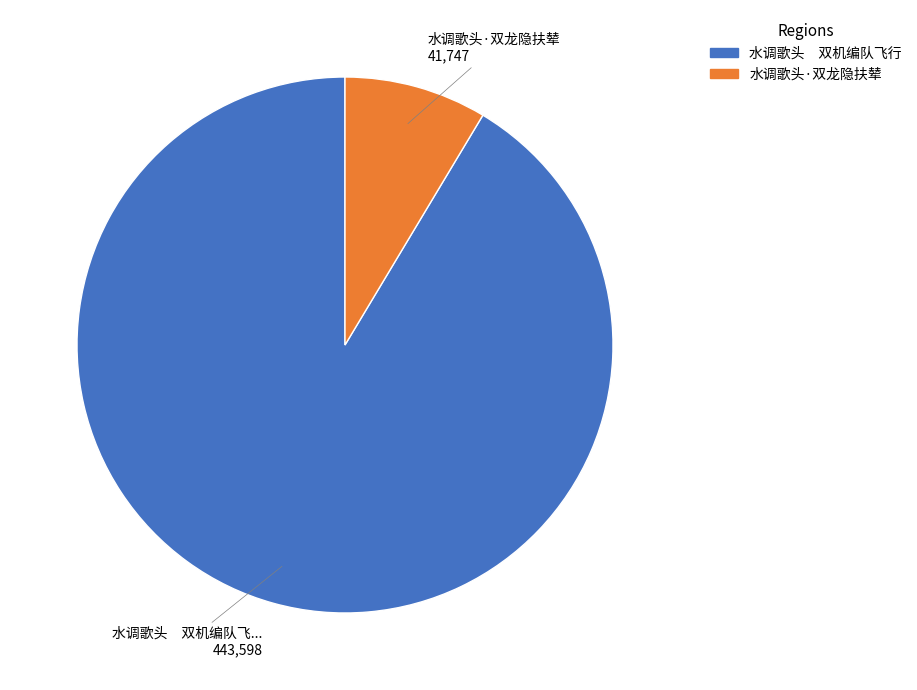

Rank the categories by value from lowest to highest.

水调歌头·双龙隐扶辇, 水调歌头 双机编队飞行